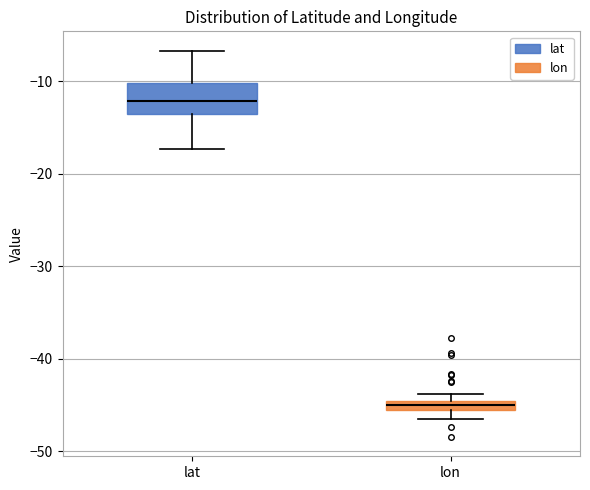

Which box is the tallest, from its lower edge to its upper edge?

lat